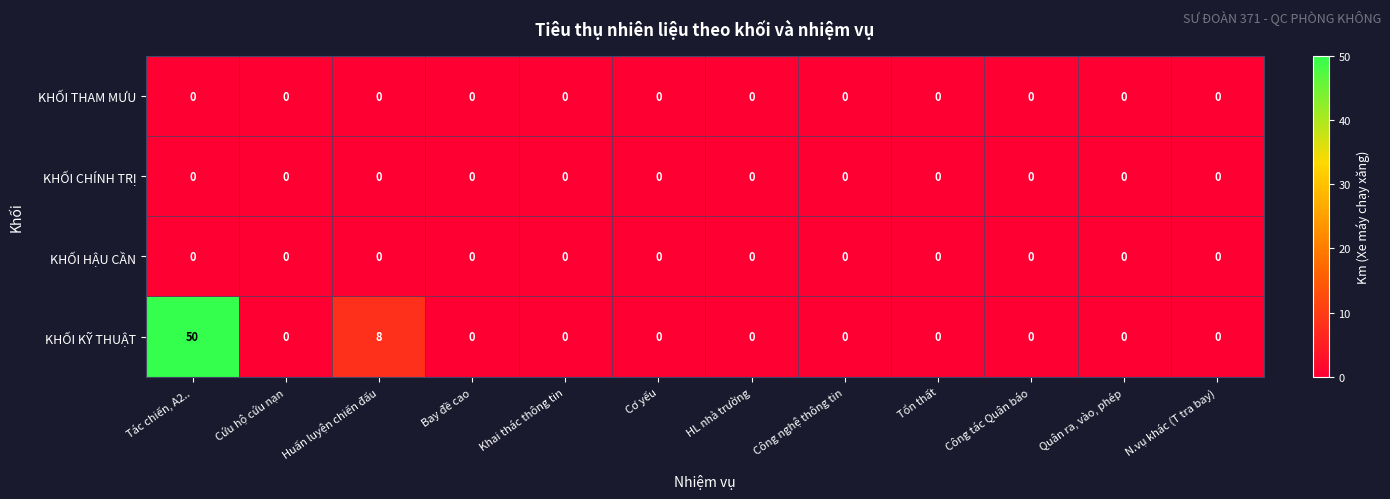

Which category has the highest value in the KHỐI KỸ THUẬT series?

Tác chiến, A2..